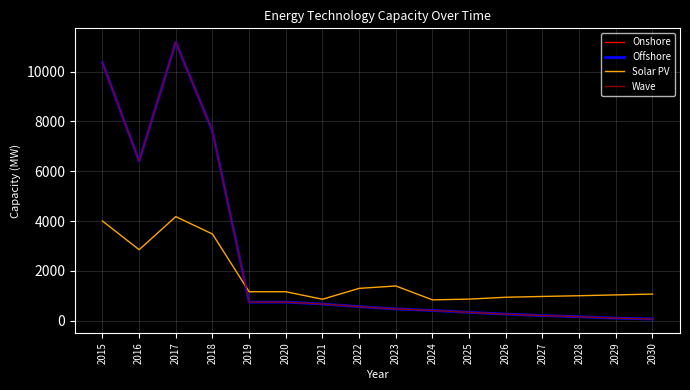

Which series ends up on top after the final intersection of Solar PV and Onshore?

Solar PV